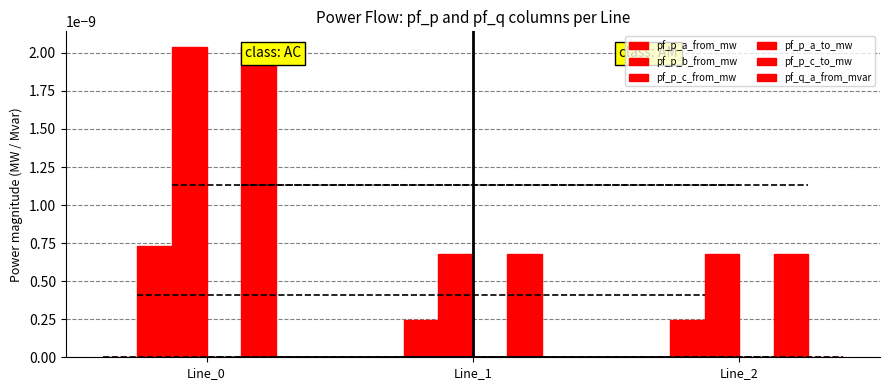

What are all the series names shown in the legend?

pf_p_a_from_mw, pf_p_b_from_mw, pf_p_c_from_mw, pf_p_a_to_mw, pf_p_c_to_mw, pf_q_a_from_mvar